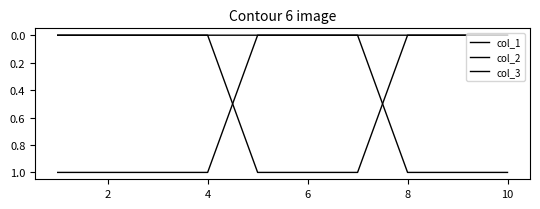

Count the col_2 values in the range 0 to 1.

10